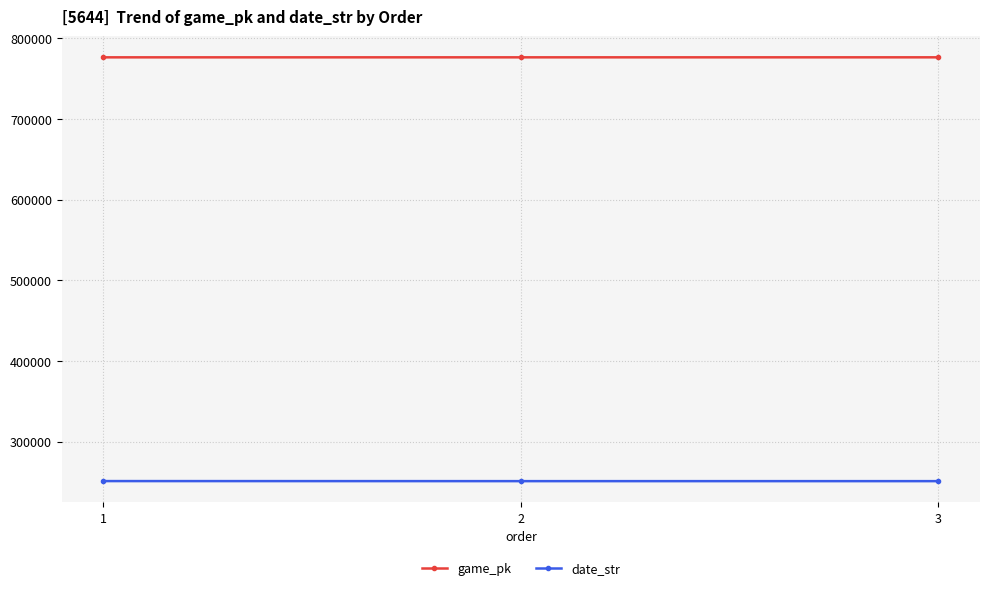

How many data points does each series have?

3